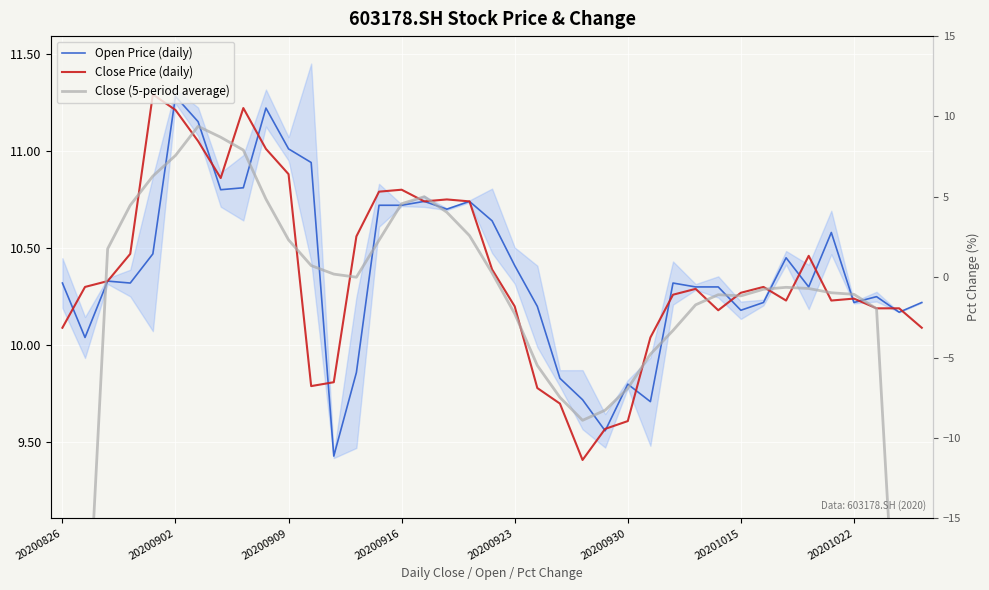

Where is the first local maximum for pct_chg?

20200902